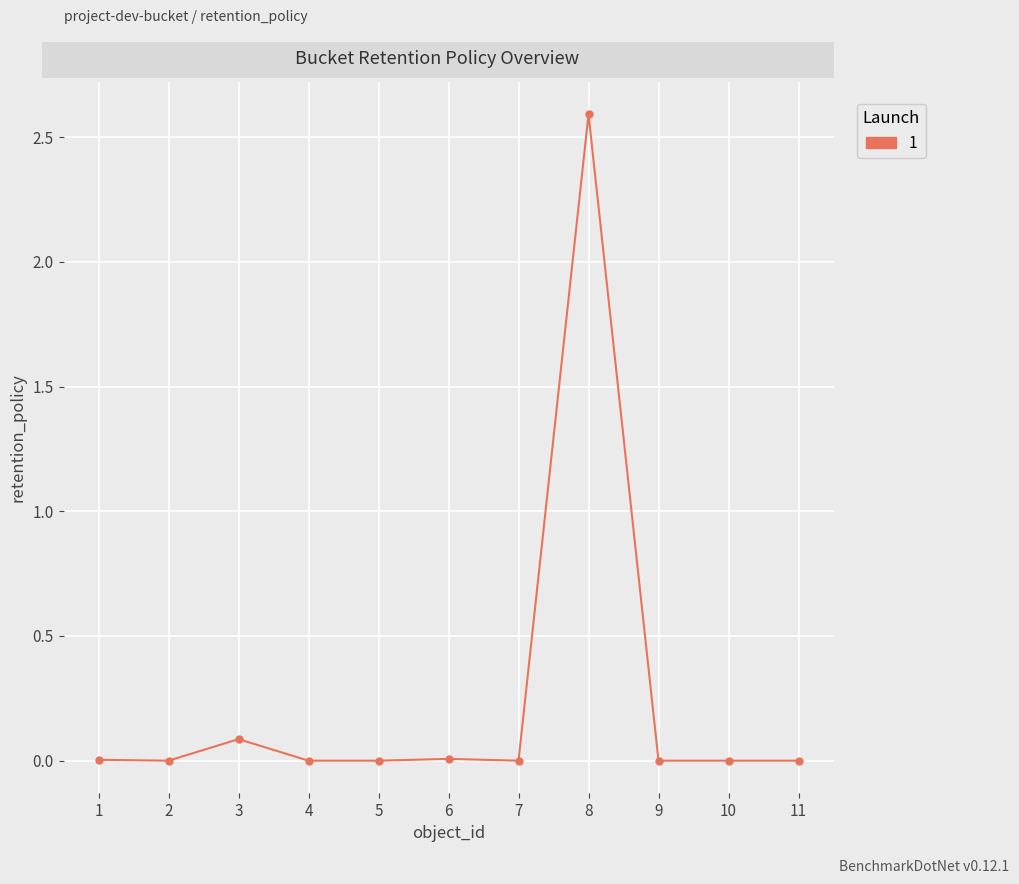

Is it true that the value at 2 is 0?

True